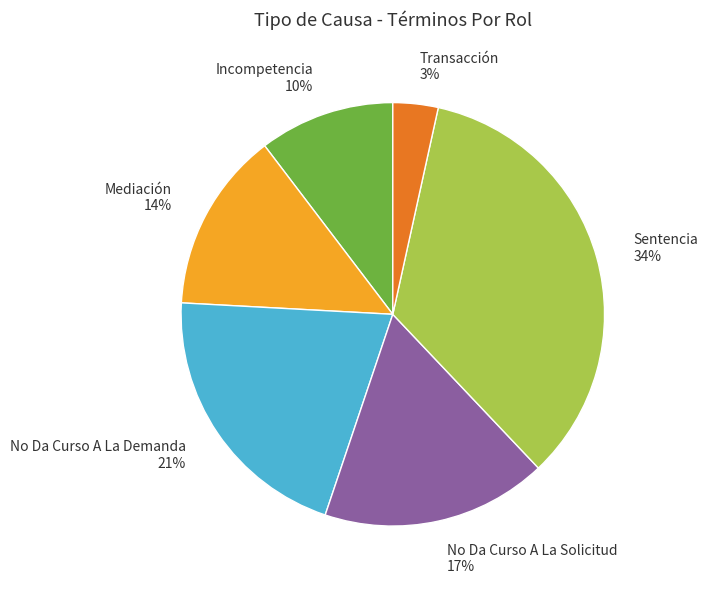

Does No Da Curso A La Solicitud account for over 50% of the chart?

No